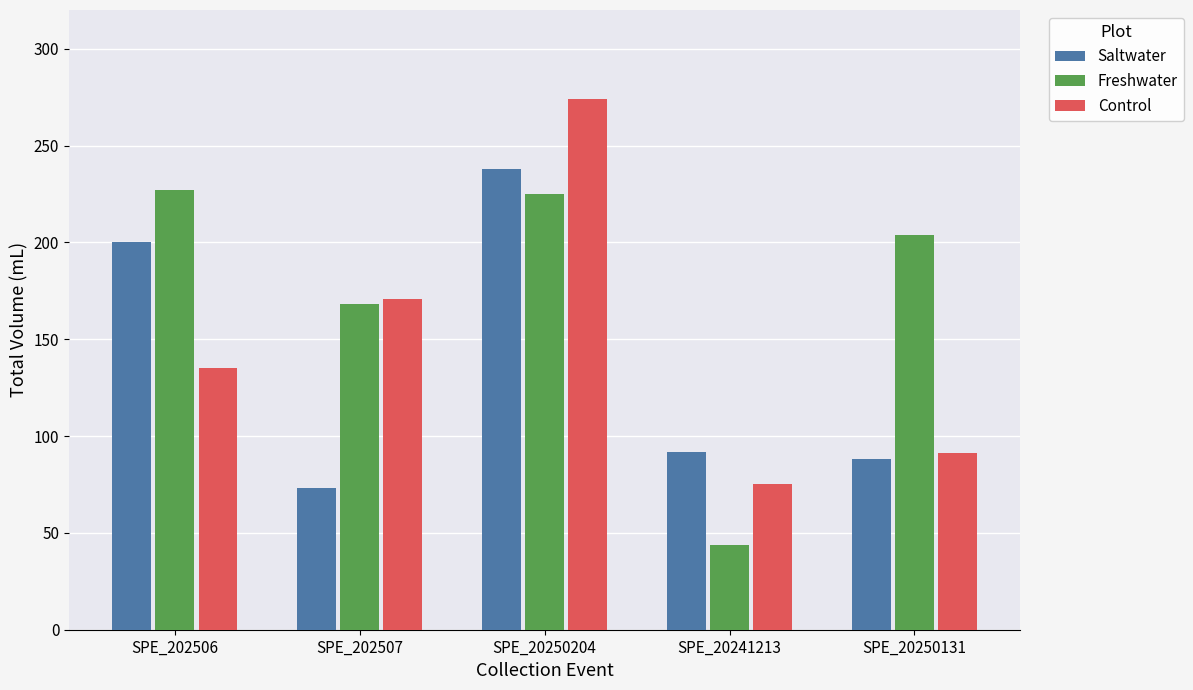

What position from the right is SPE_20241213?

2